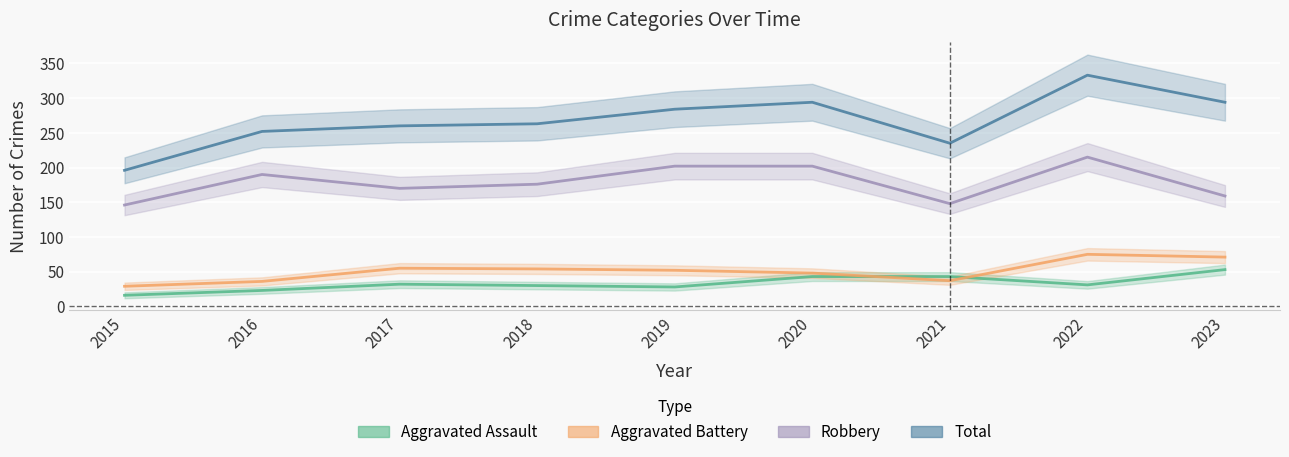

Which label corresponds to the smallest value in the chart?

2015